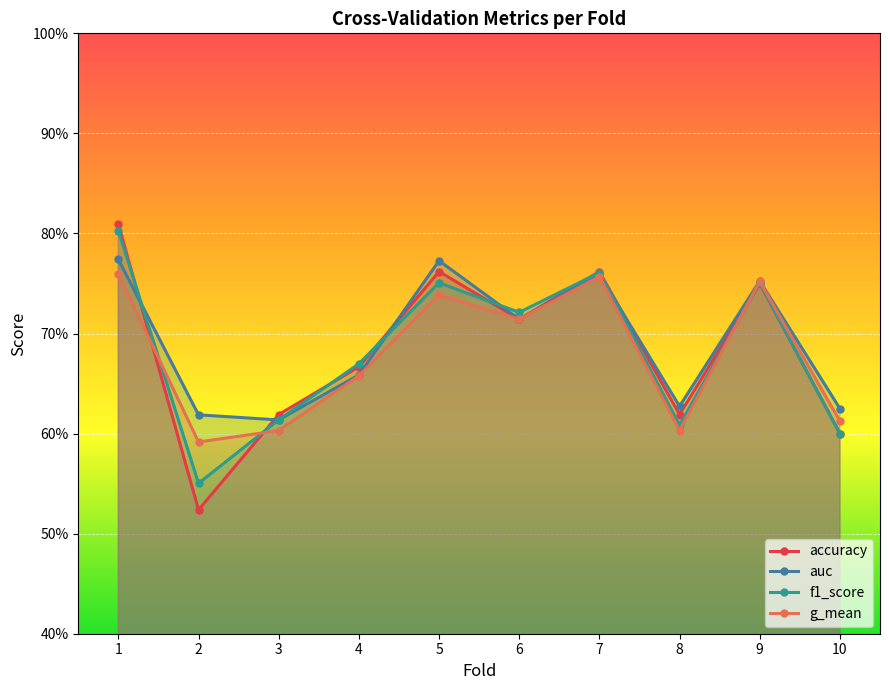

What is the difference between the maximum and minimum values in the auc series?

0.2